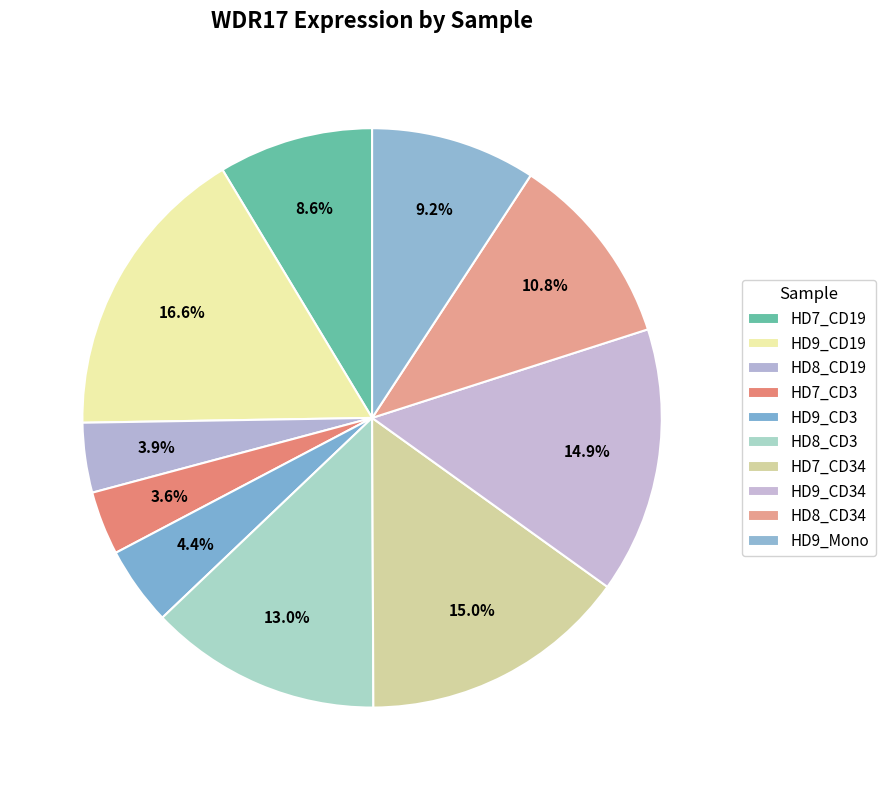

Does HD8_CD34 represent more than half of the total?

No